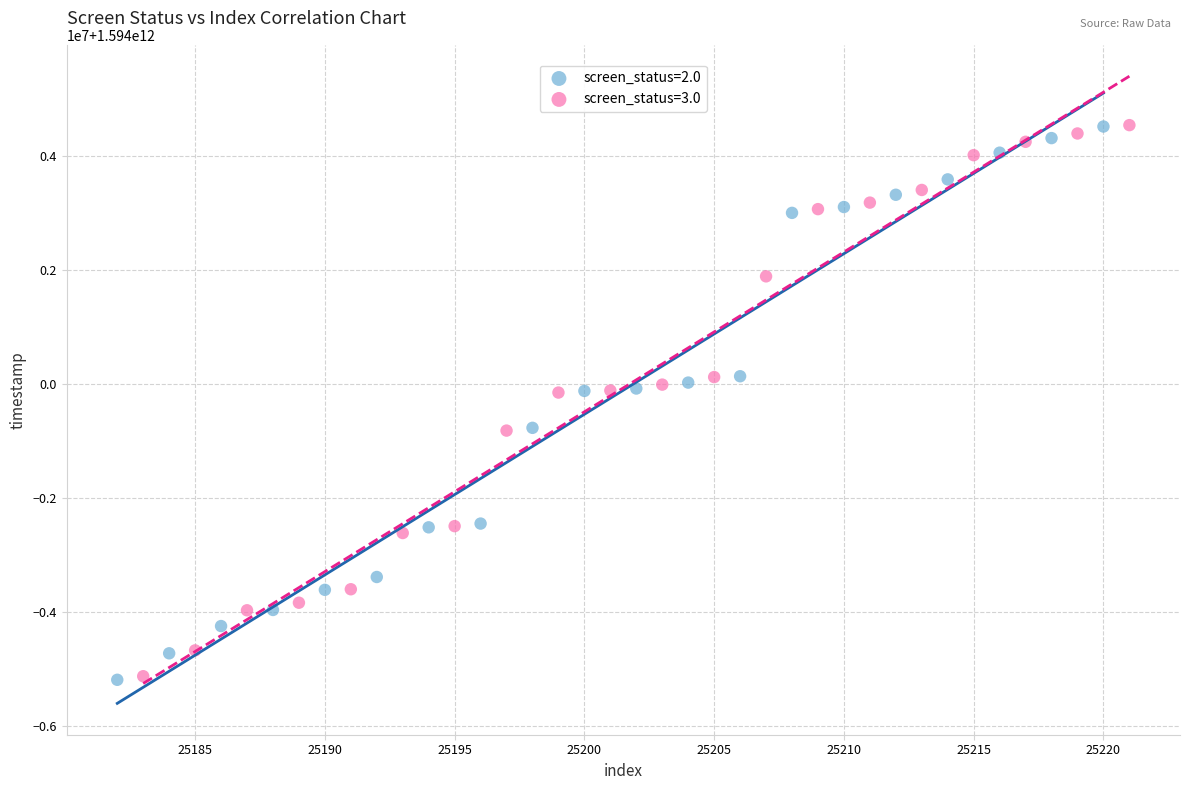

What are all the series names shown in the legend?

screen_status=2.0, screen_status=3.0